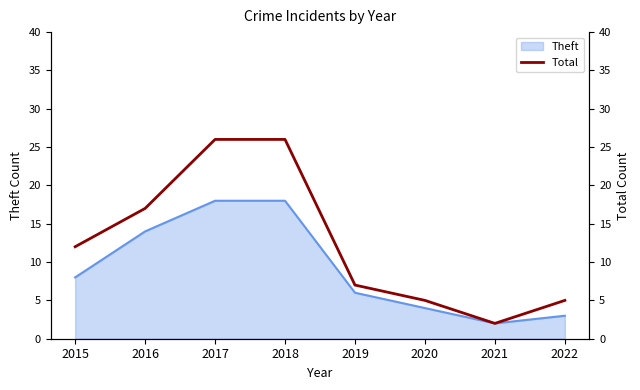

Rank the categories by value from lowest to highest.

2021, 2020, 2022, 2019, 2015, 2016, 2017, 2018